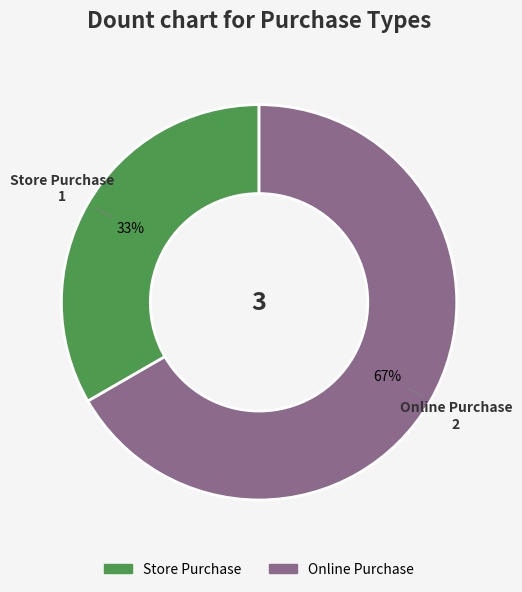

Combined, do Online Purchase and Store Purchase account for over 50%?

Yes